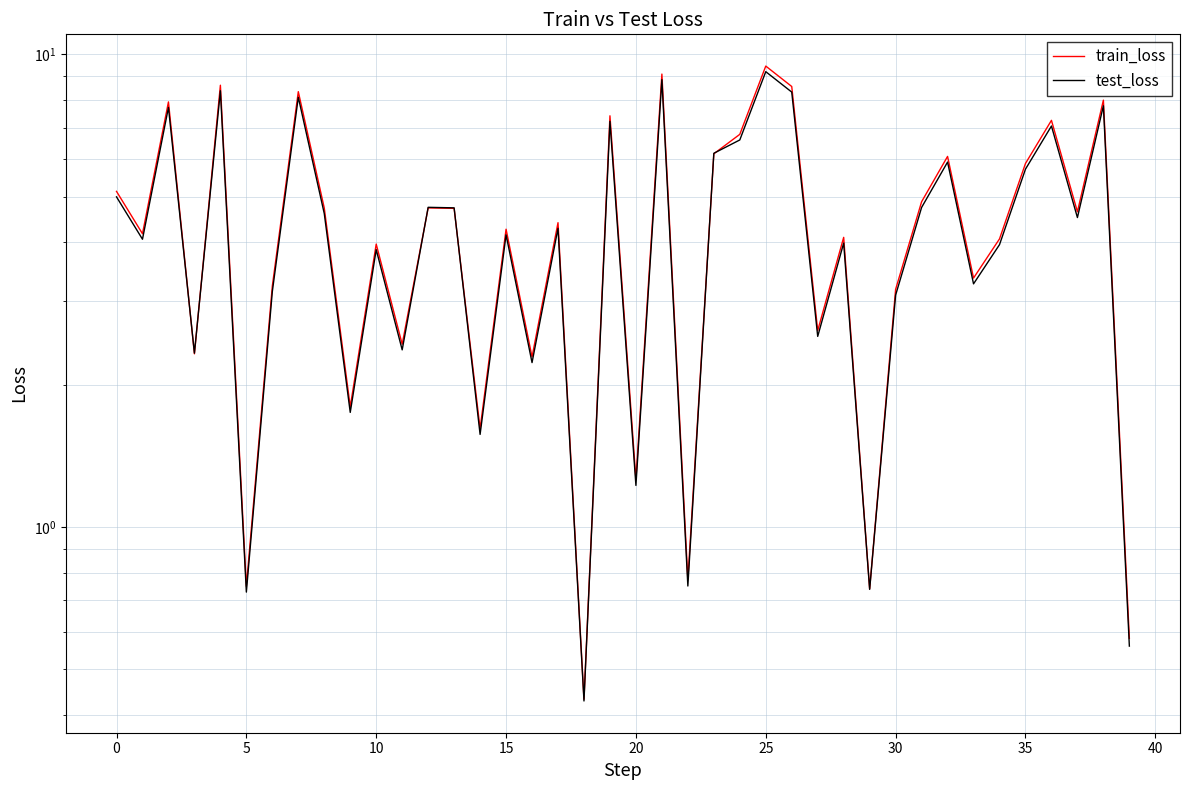

What are all the series names shown in the legend?

train_loss, test_loss